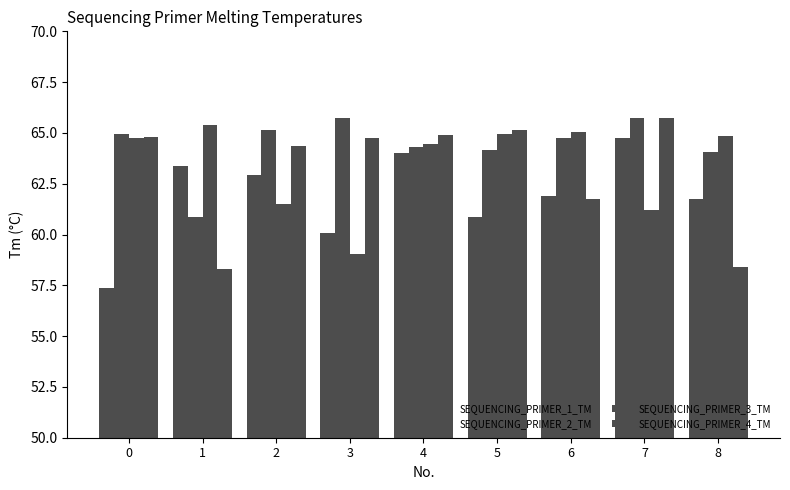

Are the bars grouped side by side (vs. stacked)?

Yes